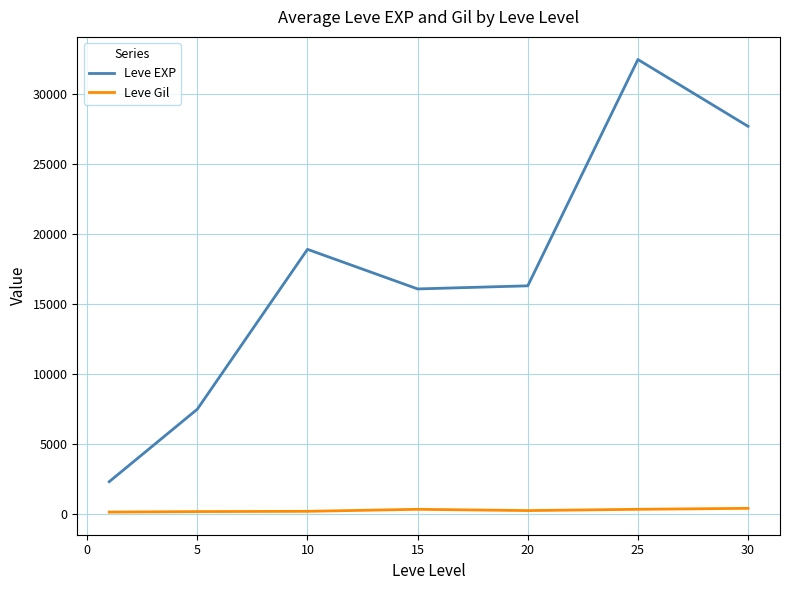

What is the lowest value of the Leve EXP series?

2288.3